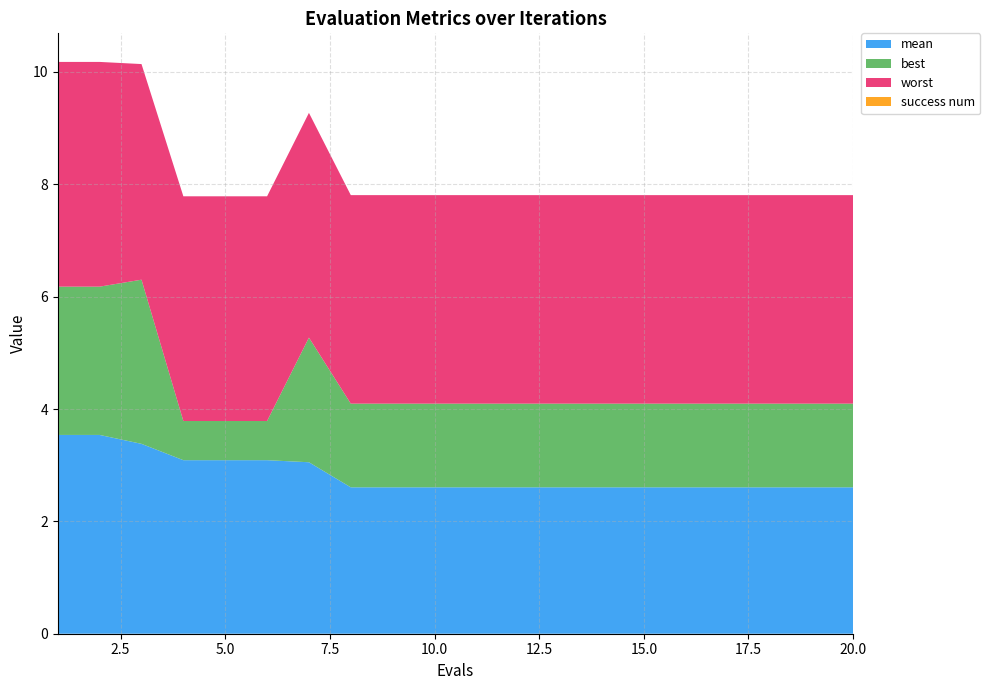

Reading left to right, extract all data points from this chart.

mean: 1=3.5	2=3.5	3=3.4	4=3.1	5=3.1	6=3.1	7=3.1	8=2.6	9=2.6	10=2.6	11=2.6	12=2.6	13=2.6	14=2.6	15=2.6	16=2.6	17=2.6	18=2.6	19=2.6	20=2.6
best: 1=2.6	2=2.6	3=2.9	4=0.7	5=0.7	6=0.7	7=2.2	8=1.5	9=1.5	10=1.5	11=1.5	12=1.5	13=1.5	14=1.5	15=1.5	16=1.5	17=1.5	18=1.5	19=1.5	20=1.5
worst: 1=4.0	2=4.0	3=3.8	4=4.0	5=4.0	6=4.0	7=4.0	8=3.7	9=3.7	10=3.7	11=3.7	12=3.7	13=3.7	14=3.7	15=3.7	16=3.7	17=3.7	18=3.7	19=3.7	20=3.7
success num: 1=0.0	2=0.0	3=0.0	4=0.0	5=0.0	6=0.0	7=0.0	8=0.0	9=0.0	10=0.0	11=0.0	12=0.0	13=0.0	14=0.0	15=0.0	16=0.0	17=0.0	18=0.0	19=0.0	20=0.0